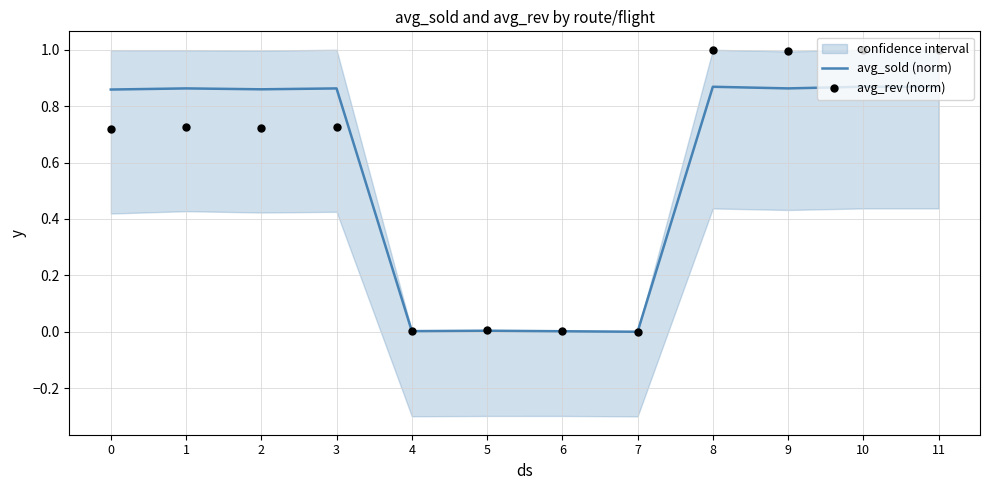

Is the value of avg_rev (norm) at 1 greater than the value of avg_sold (norm) at 3?

No